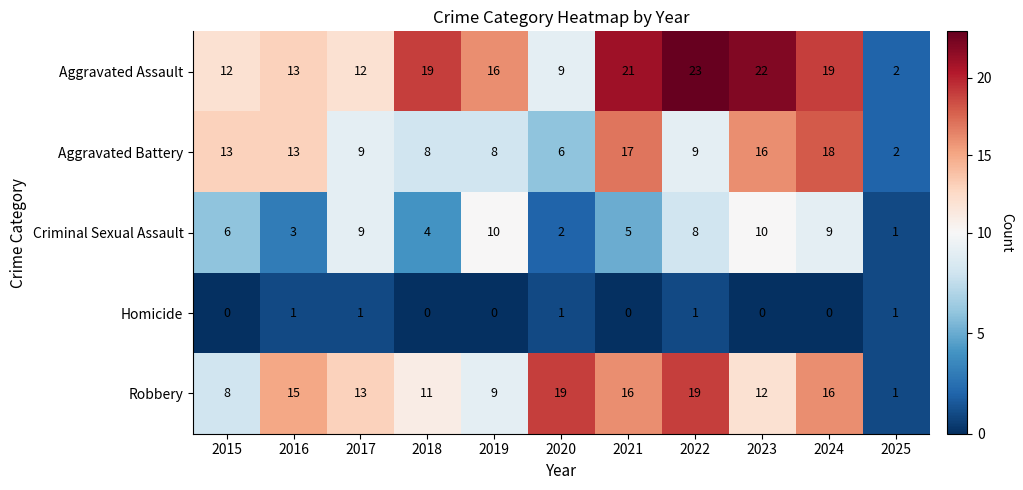

What is the sum of all Robbery values?

139